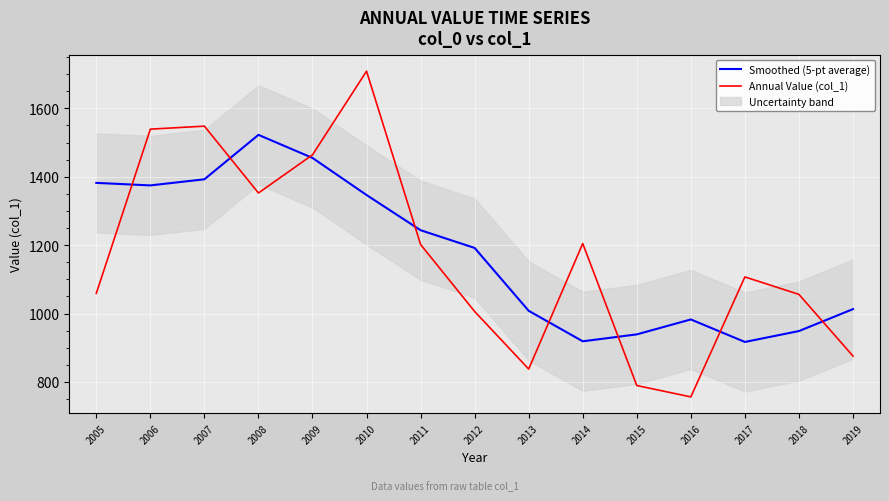

What is the minimum value for Smoothed (5-pt average)?

916.9